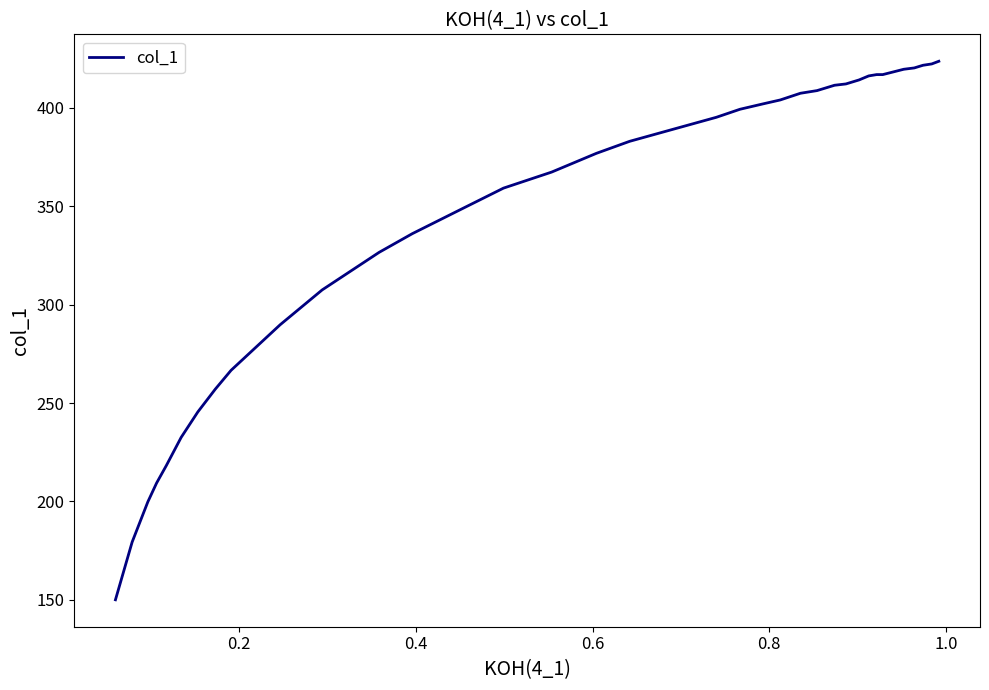

What is the difference between the maximum and minimum values?

273.5